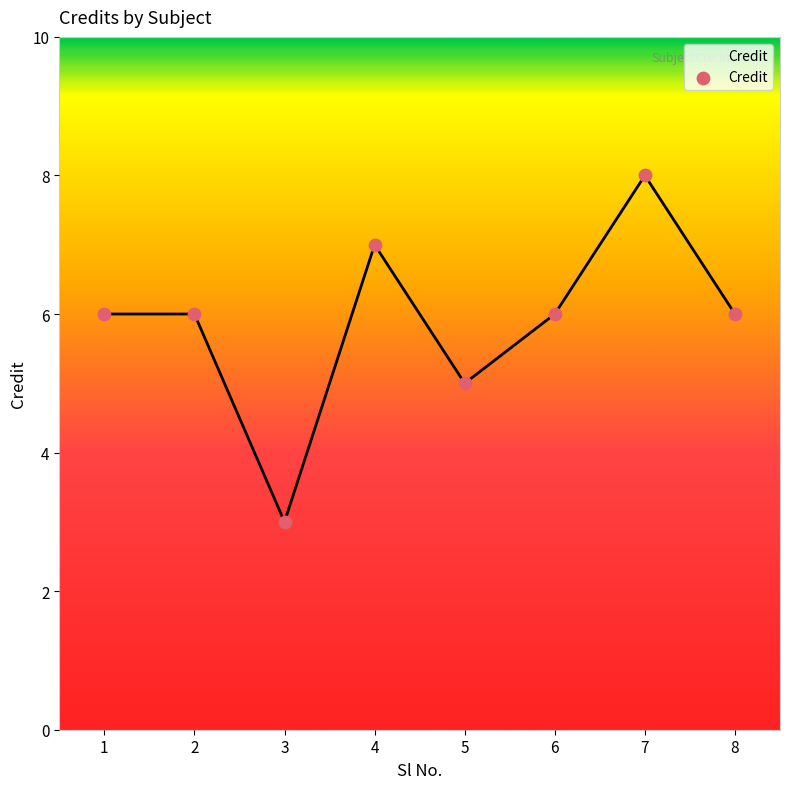

Approximately how many times larger is the value at 6 compared to 8?

1.0